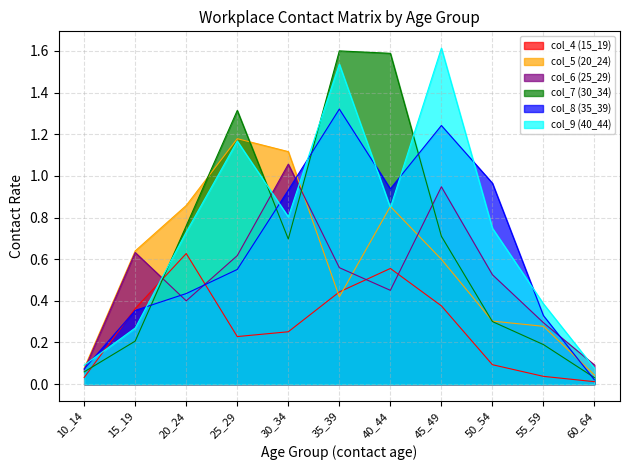

What is the difference between the maximum and minimum values in the col_4 (15_19) series?

0.6